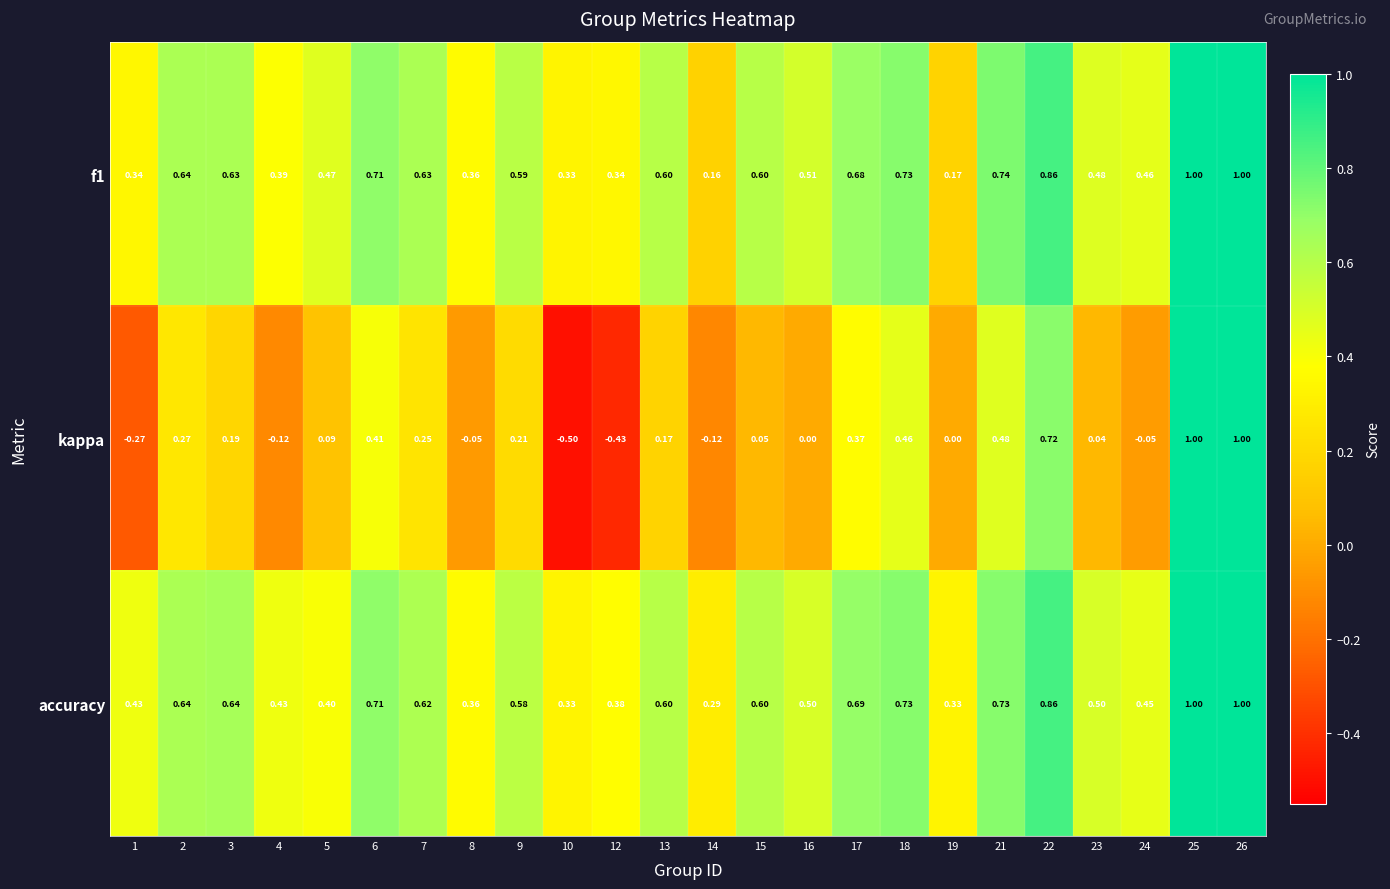

Which series changed the most between 12 and 13?

kappa